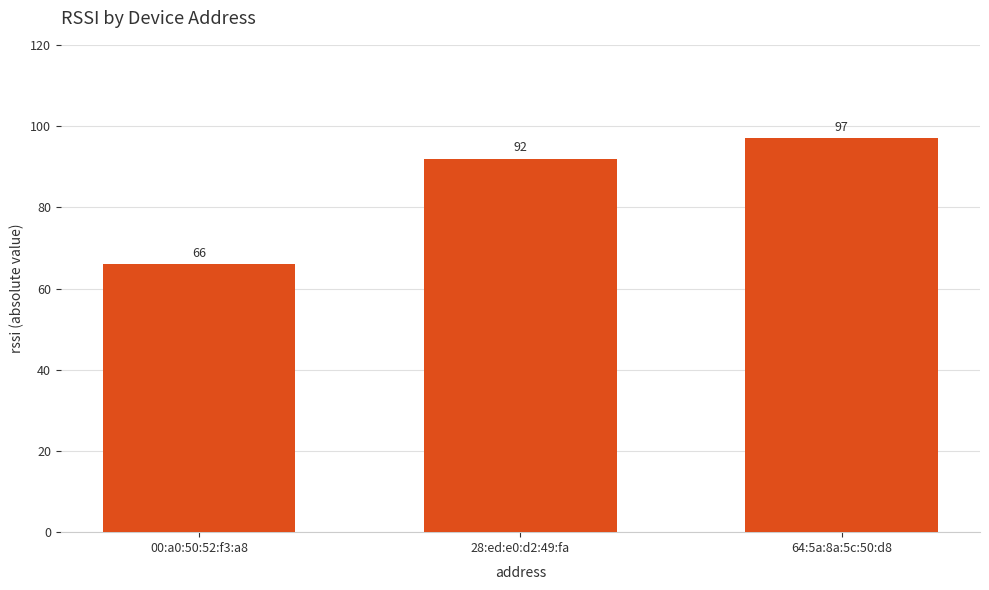

What is the label of the 3rd bar from the left?

64:5a:8a:5c:50:d8